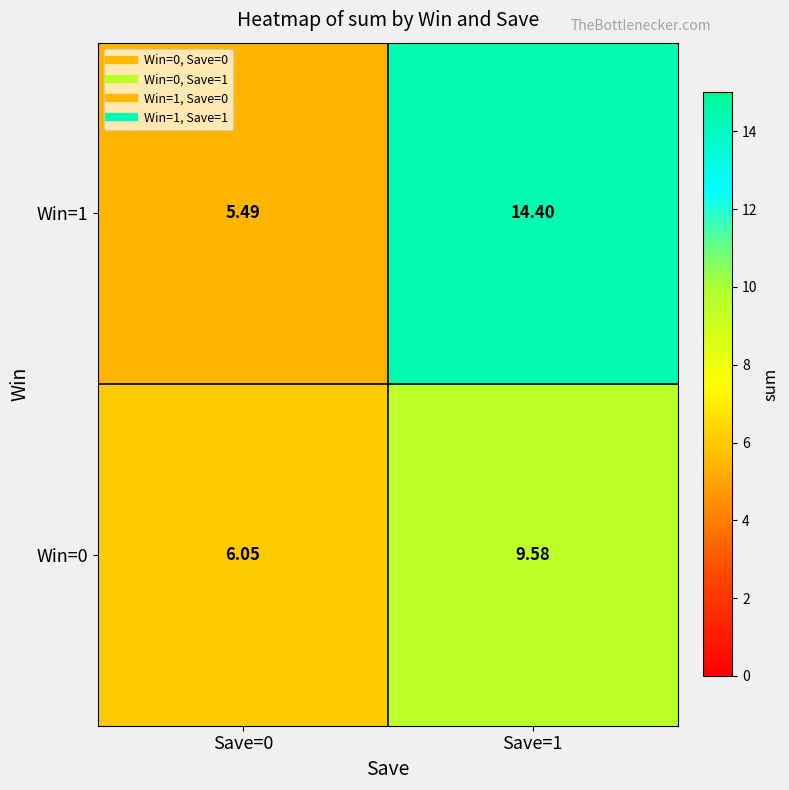

Rank the series at Save=1 from highest to lowest value.

Win=1, Win=0